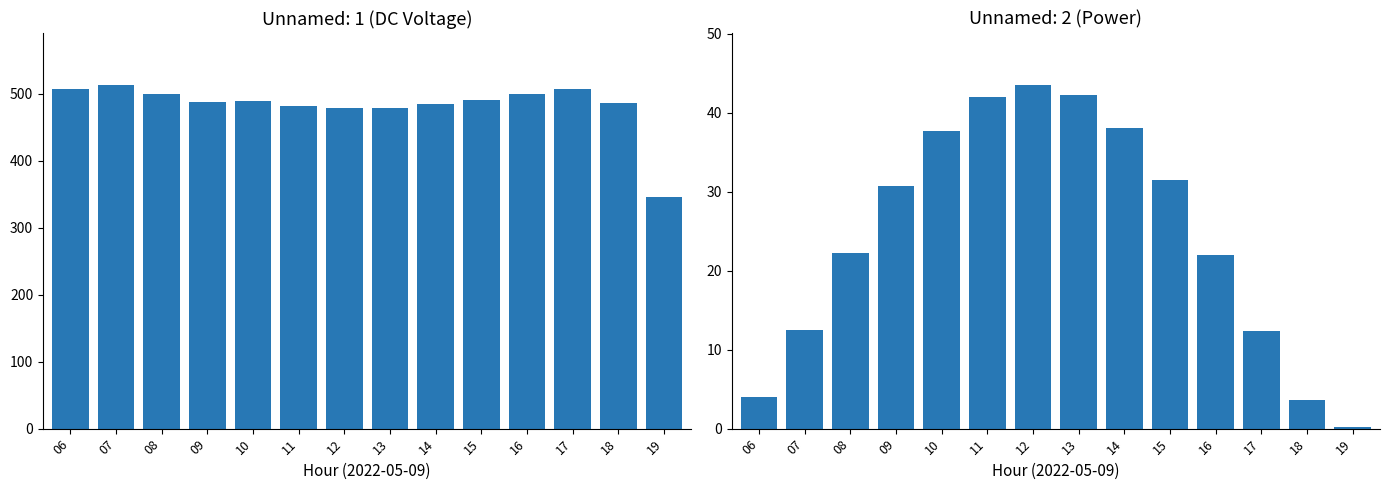

What is the value of the Unnamed: 2 bar at the 9th from the left?

38.1